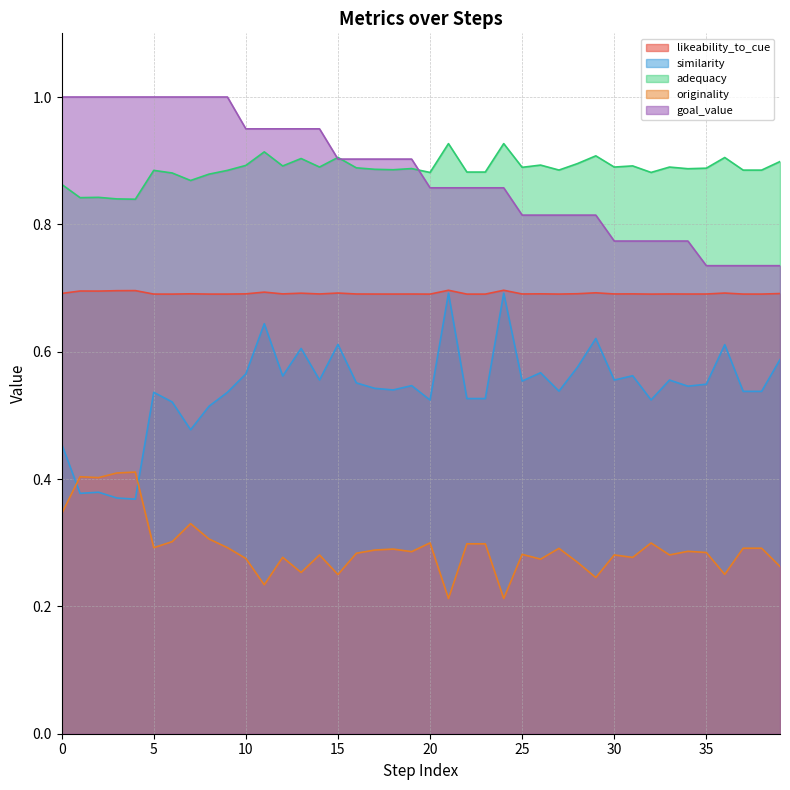

Where is goal_value nearest to the value 0?

35